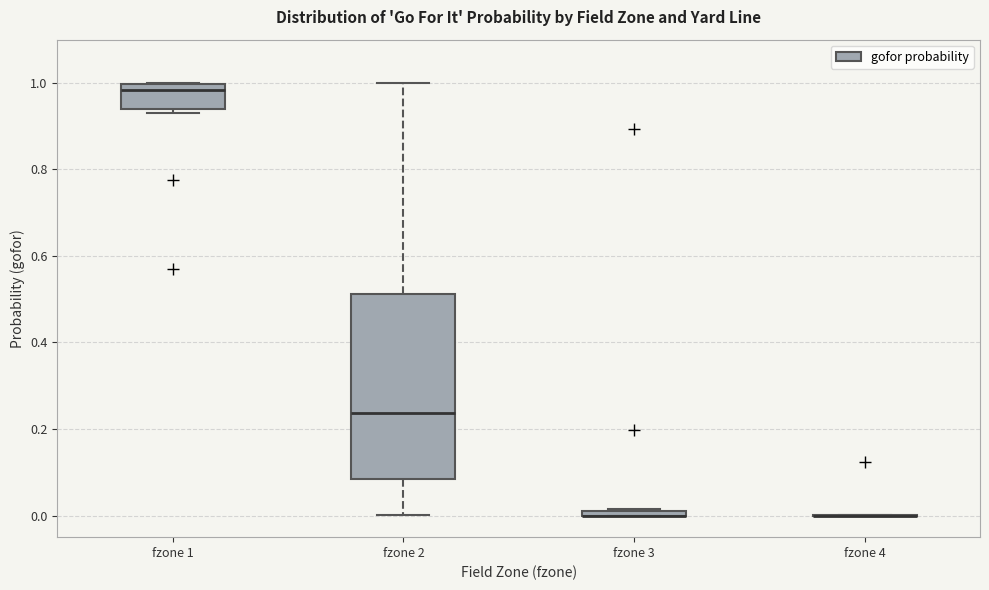

Comparing the boxes themselves (not the whiskers), which one is the tallest?

fzone 2